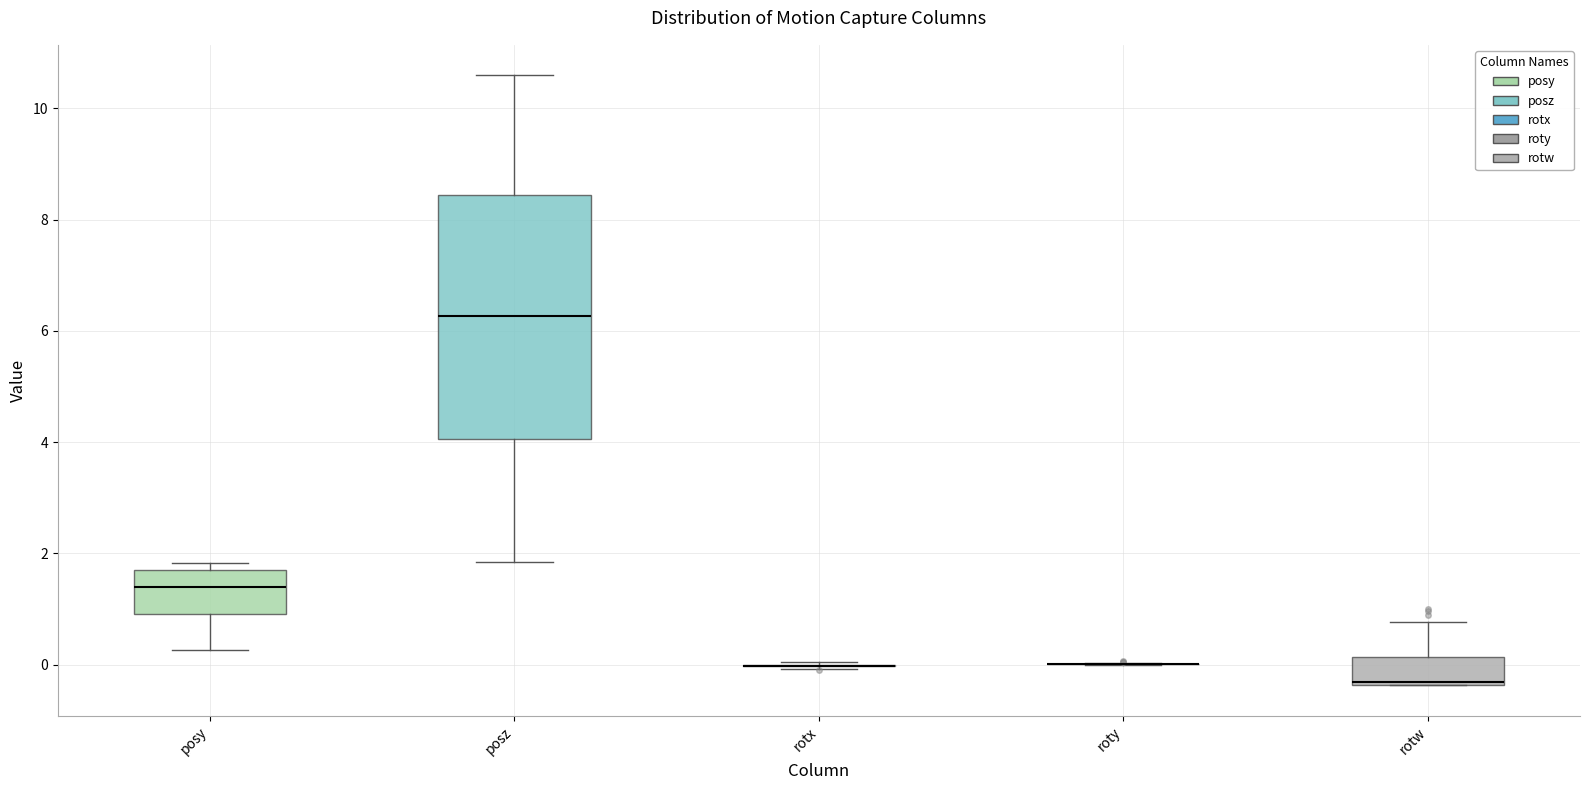

Reading left to right, transcribe this box plot: for each box, give where its median line is, the range the box spans, and where its two whiskers end, as read against the y-axis. The values are not printed on the chart, so give them approximately, as read against the axis.

posy: median 1.4, box 1.0 to 1.6, whiskers 0.2 to 1.8
posz: median 6.2, box 4.0 to 8.4, whiskers 1.8 to 10.6
rotx: box collapsed to a line at 0.0, whiskers 0.0 to 0.0
roty: box collapsed to a line at 0.0, whiskers 0.0 to 0.0
rotw: median -0.4, box -0.4 to 0.2, whiskers -0.4 to 0.8